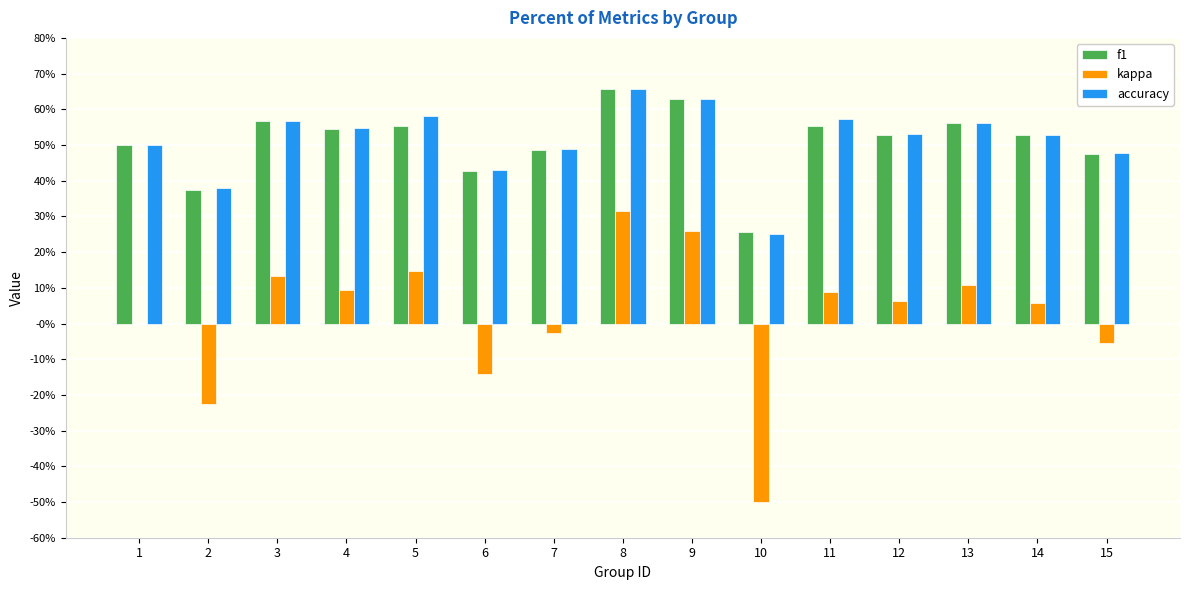

What is the difference between the highest and lowest values at 1?

0.5